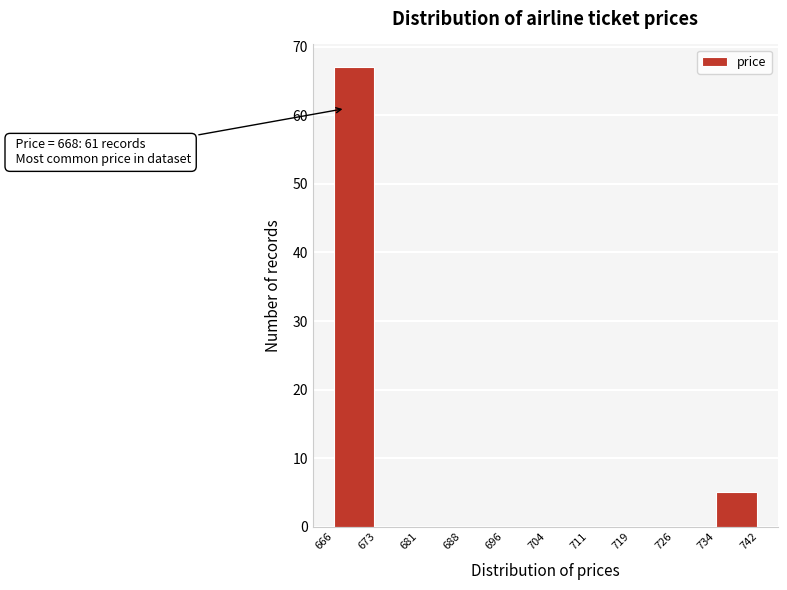

Over which range of the x-axis is the bar tallest?

666 to 673